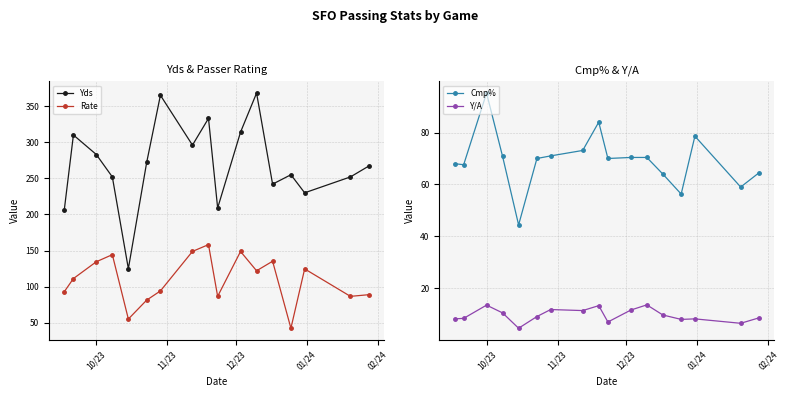

How many interior local peaks does the Rate series have?

5